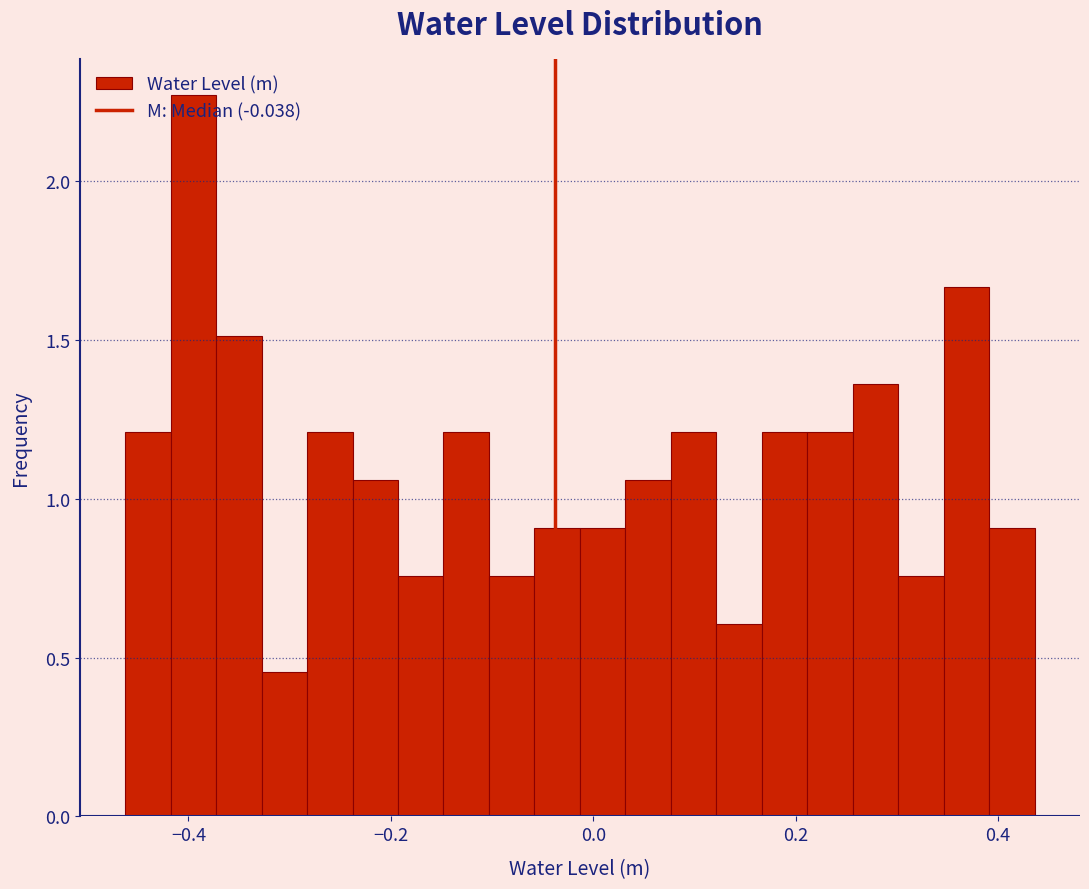

Read against the x-axis, roughly where is the centre of the tallest bar?

-0.40